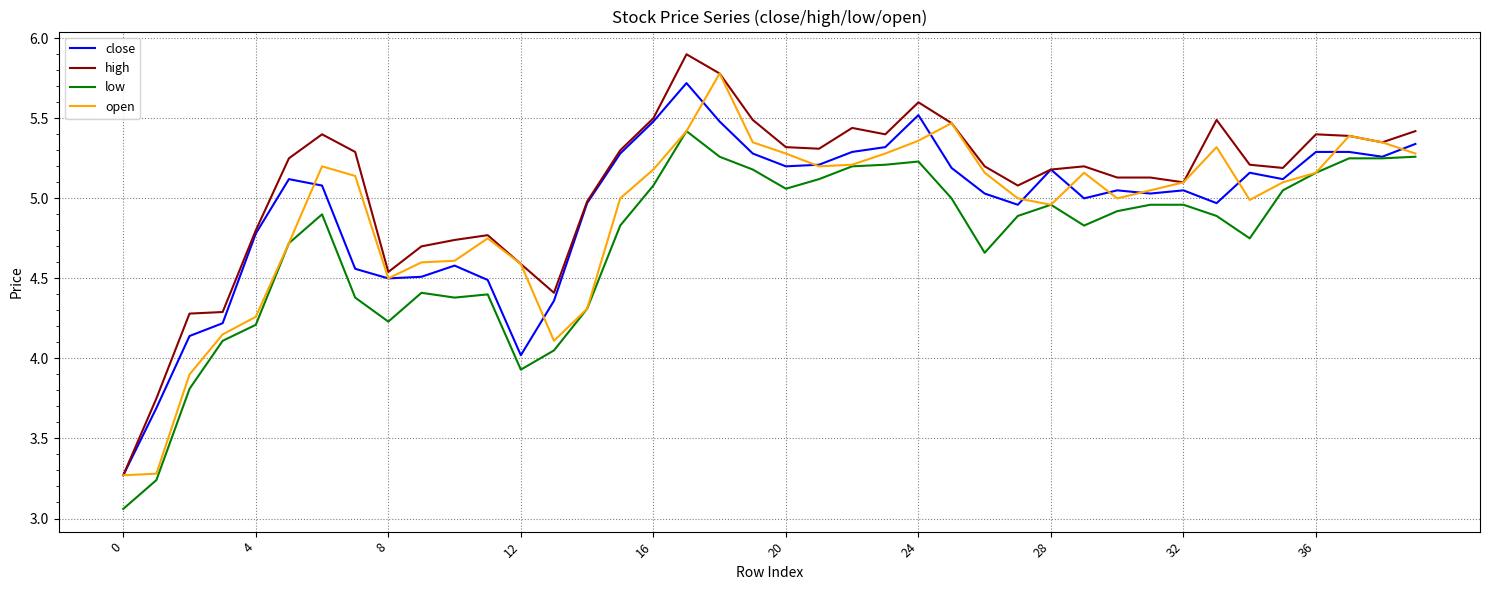

What is the maximum value for open?

5.8